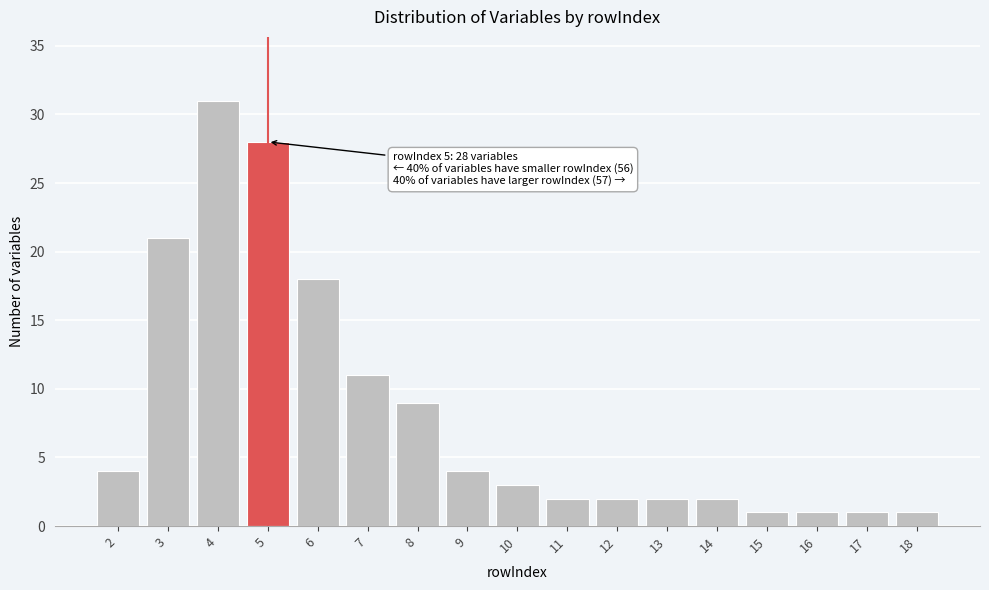

Reading left to right, what are all the values shown in this chart?

4	21	31	28	18	11	9	4	3	2	2	2	2	1	1	1	1